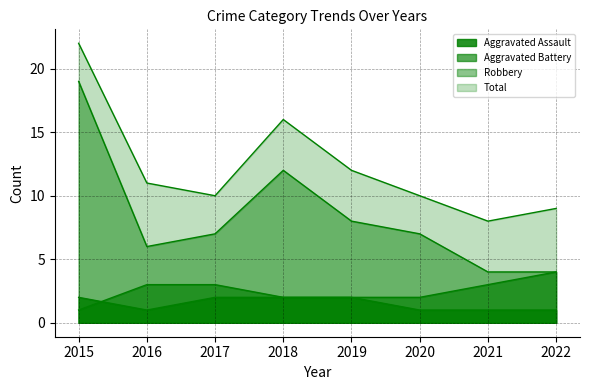

Which series has the widest spread of values?

Robbery